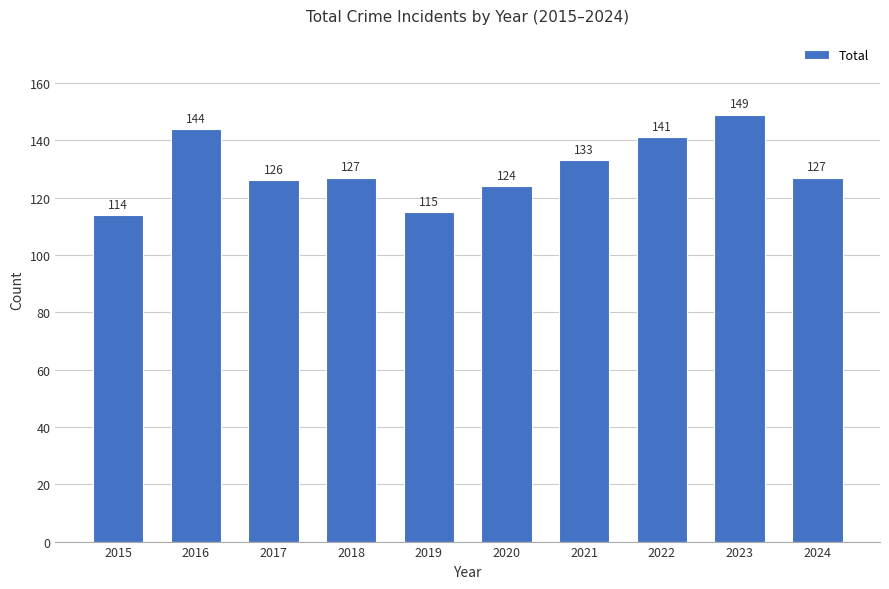

What is the ratio of the value at 2020 to the value at 2017?

1.0